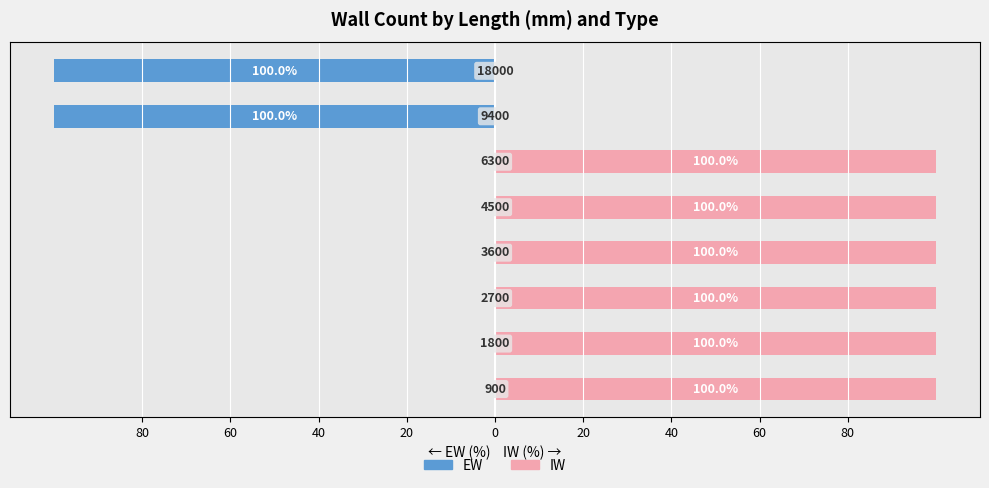

Between 60 and 40, which series saw the biggest shift?

EW